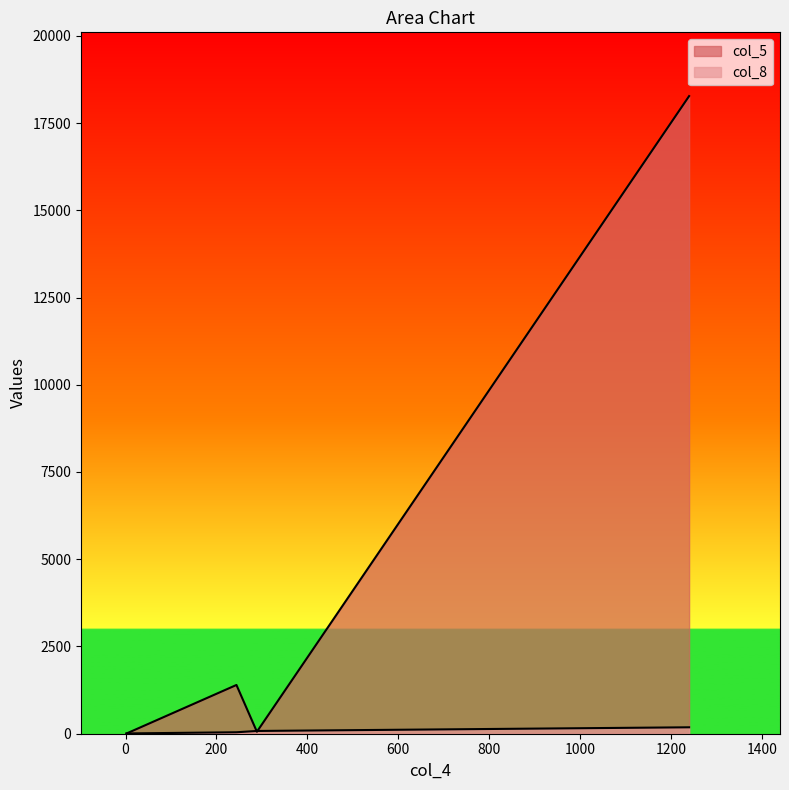

What is the sum of all col_8 values?

313